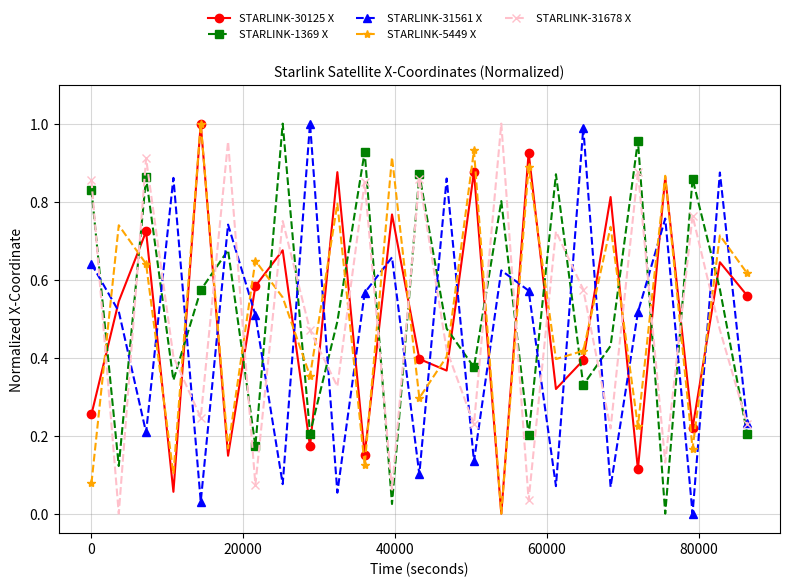

After their last crossing, which series has the higher values: STARLINK-30125 X or STARLINK-1369 X?

STARLINK-30125 X